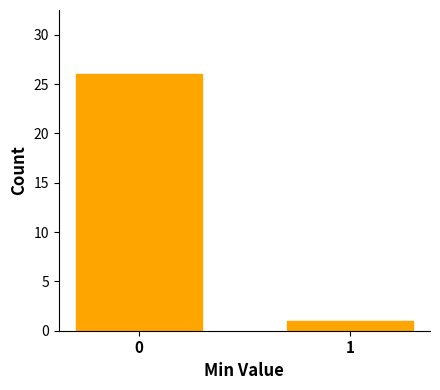

Reading left to right, transcribe all the data shown in this chart.

0=26	1=1